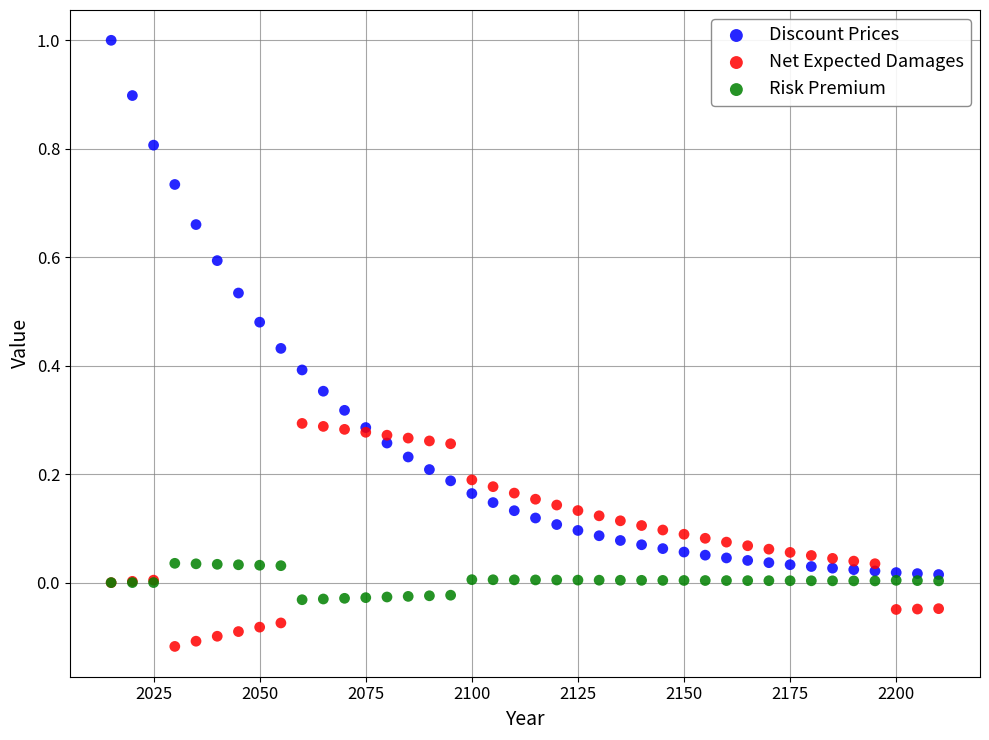

Which series reaches the maximum Y coordinate?

Discount Prices